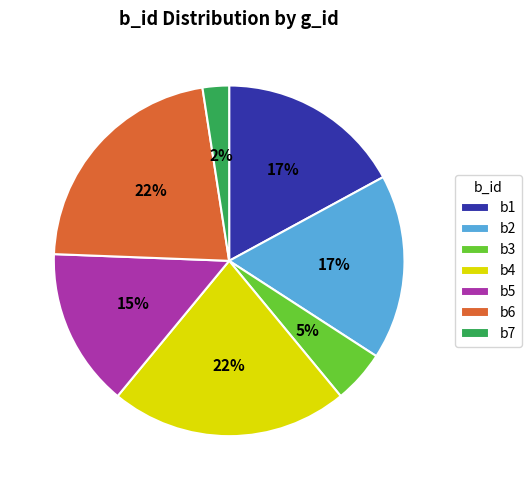

Count the number of slices in the pie.

7